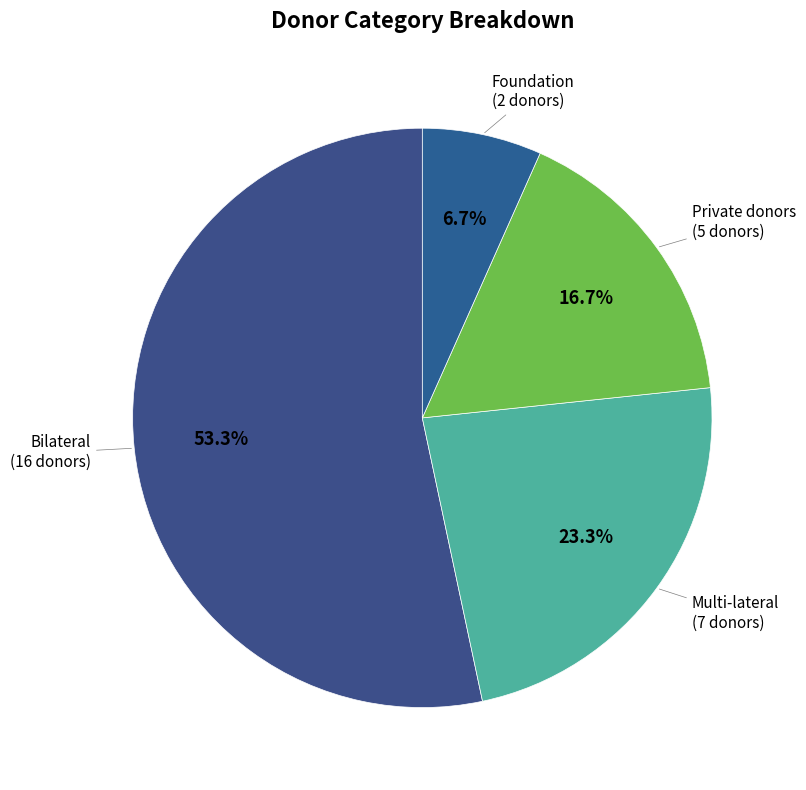

Rank the categories by value from highest to lowest.

Bilateral, Multi-lateral, Private donors, Foundation